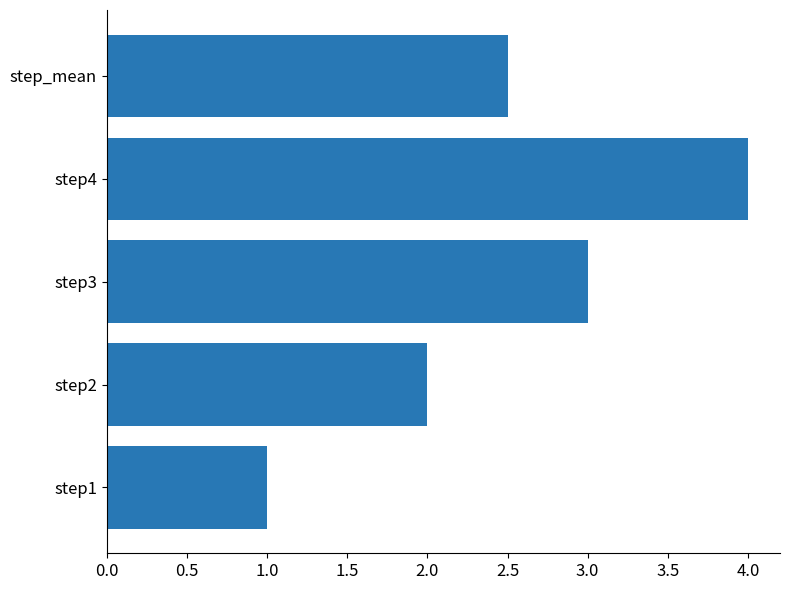

List the labels in order of value, smallest first.

step1, step2, step_mean, step3, step4